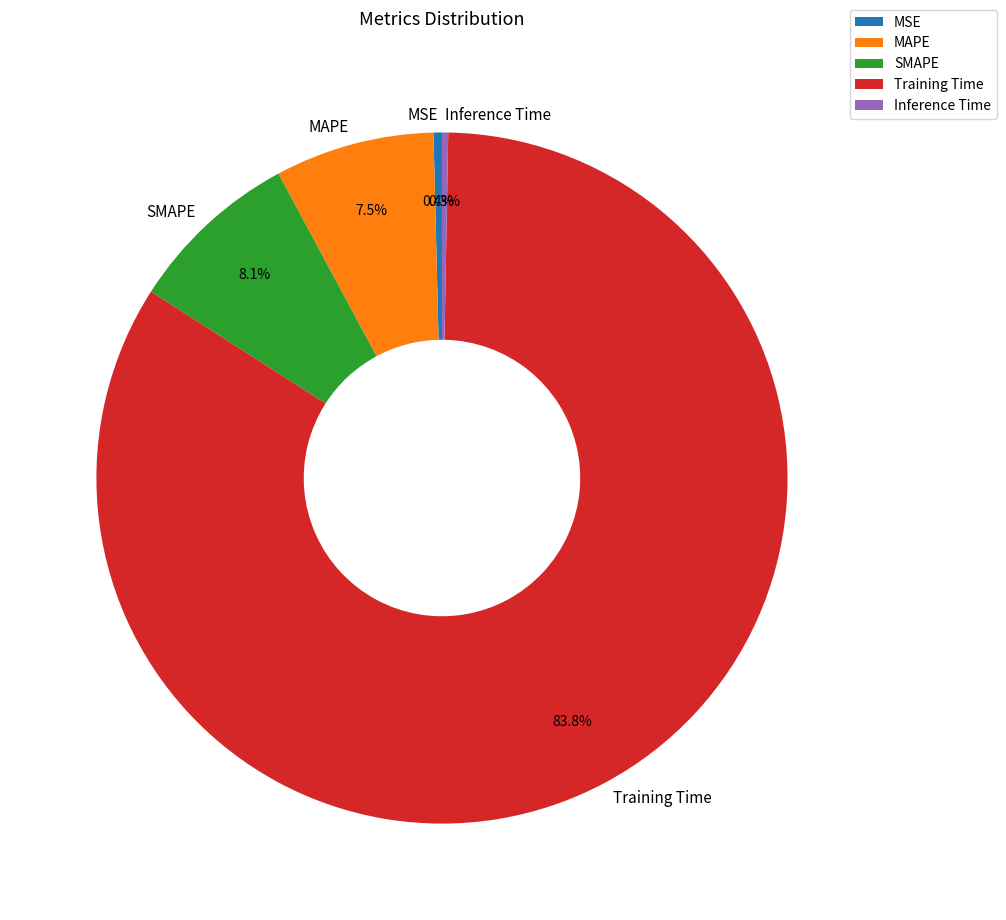

To the nearest percent, what is the difference between the largest and smallest slice percentages?

83%